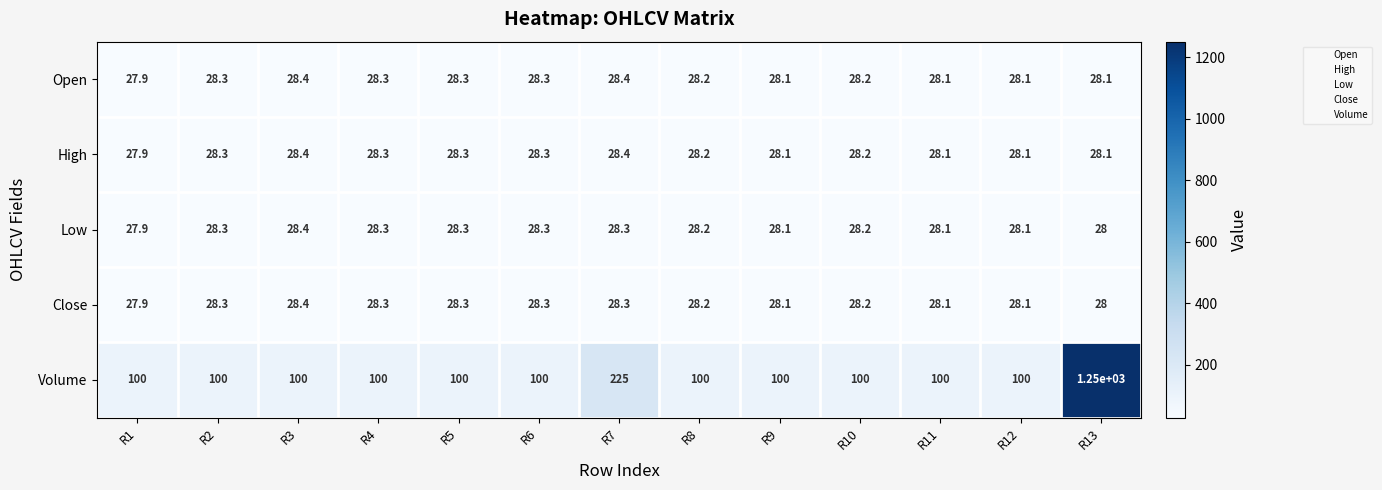

What is the total value across all series at R1?

211.6